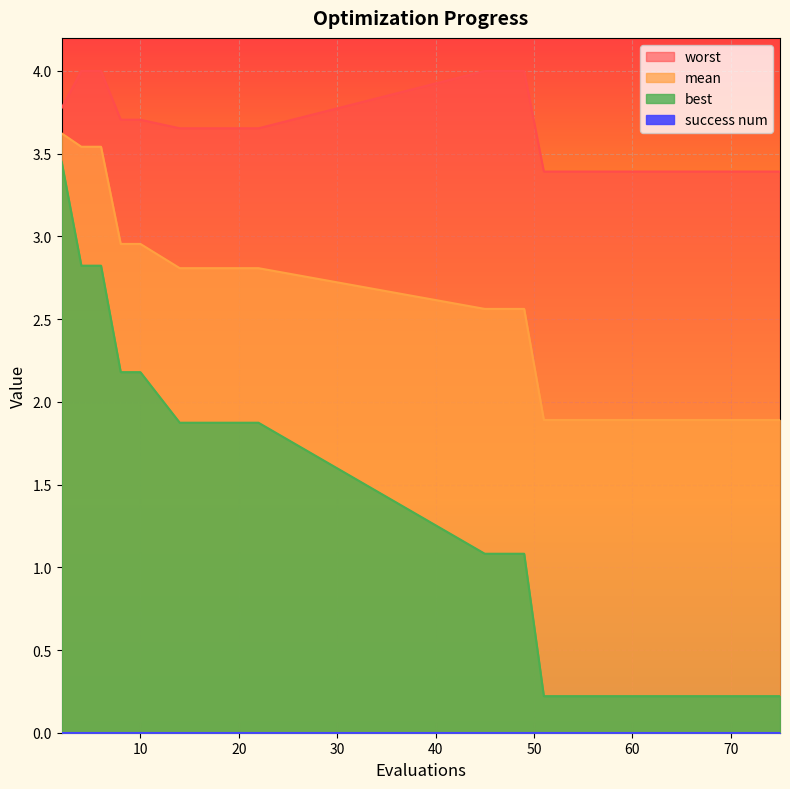

At how many categories does at least one series exceed 1?

15